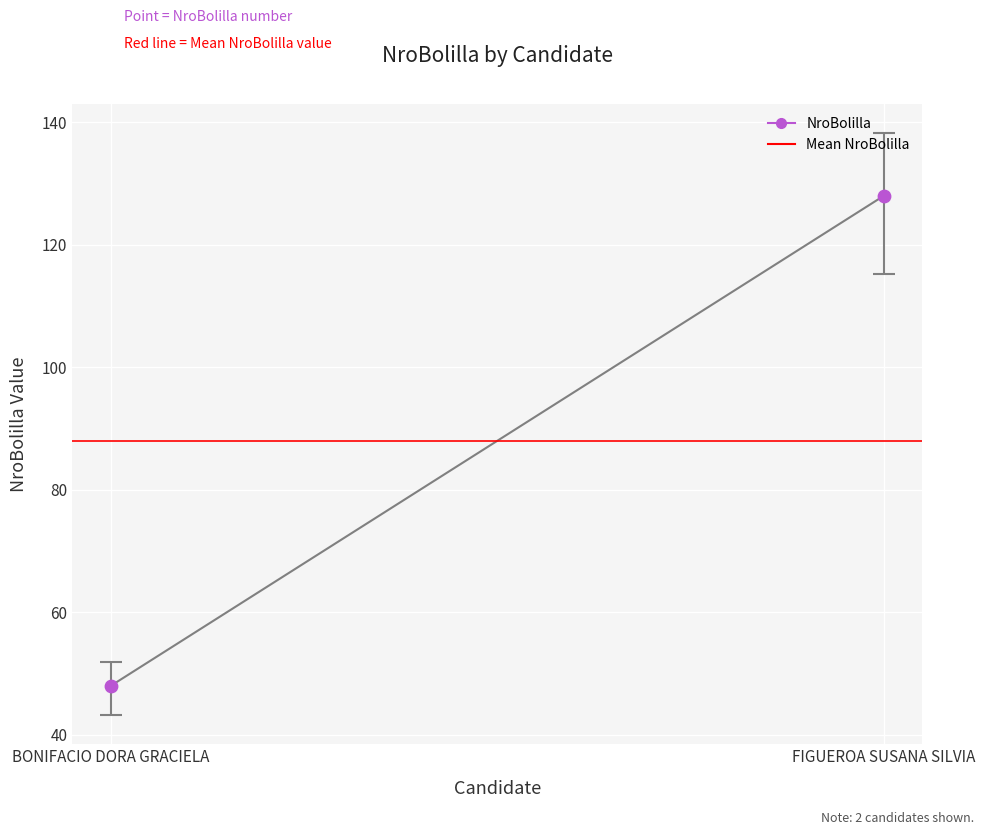

What is the range of Y values (max minus min)?

80